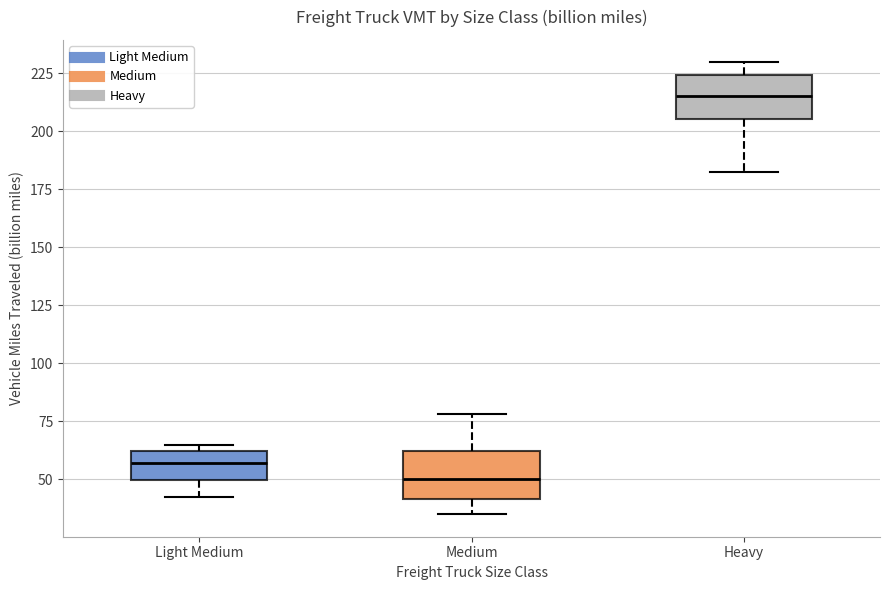

Where does the lower whisker of the box for Light Medium end on the y-axis? The values are not printed on the chart, so give them approximately, as read against the axis.

40